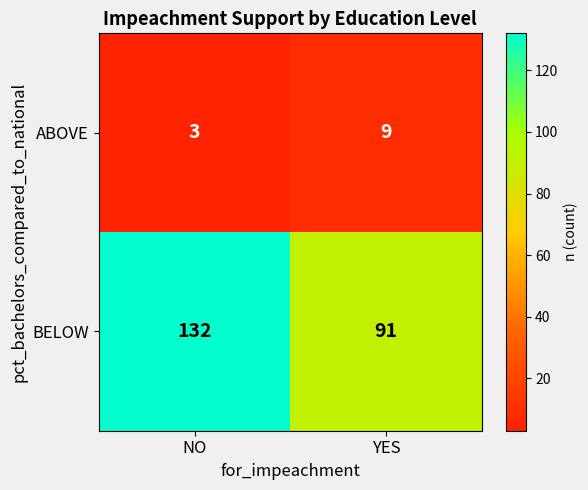

Rank the series at NO from highest to lowest value.

BELOW, ABOVE